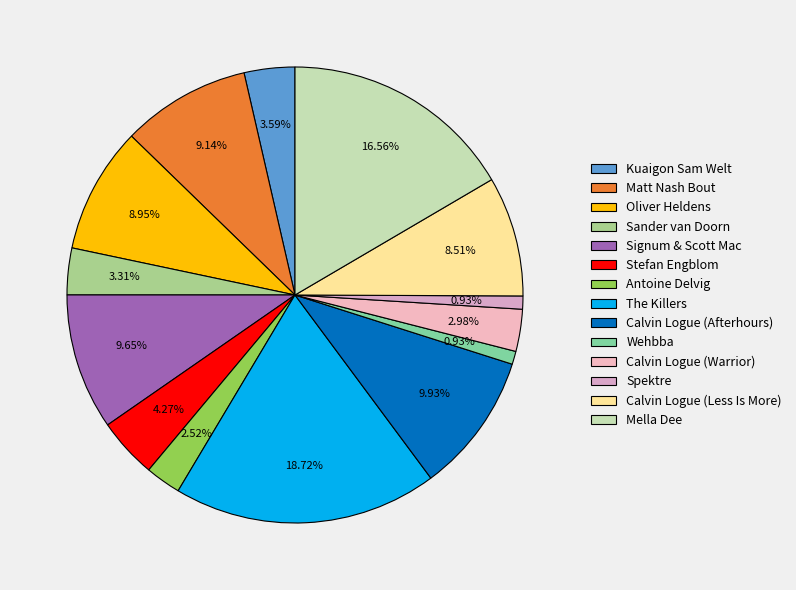

Count the number of slices in the pie.

14